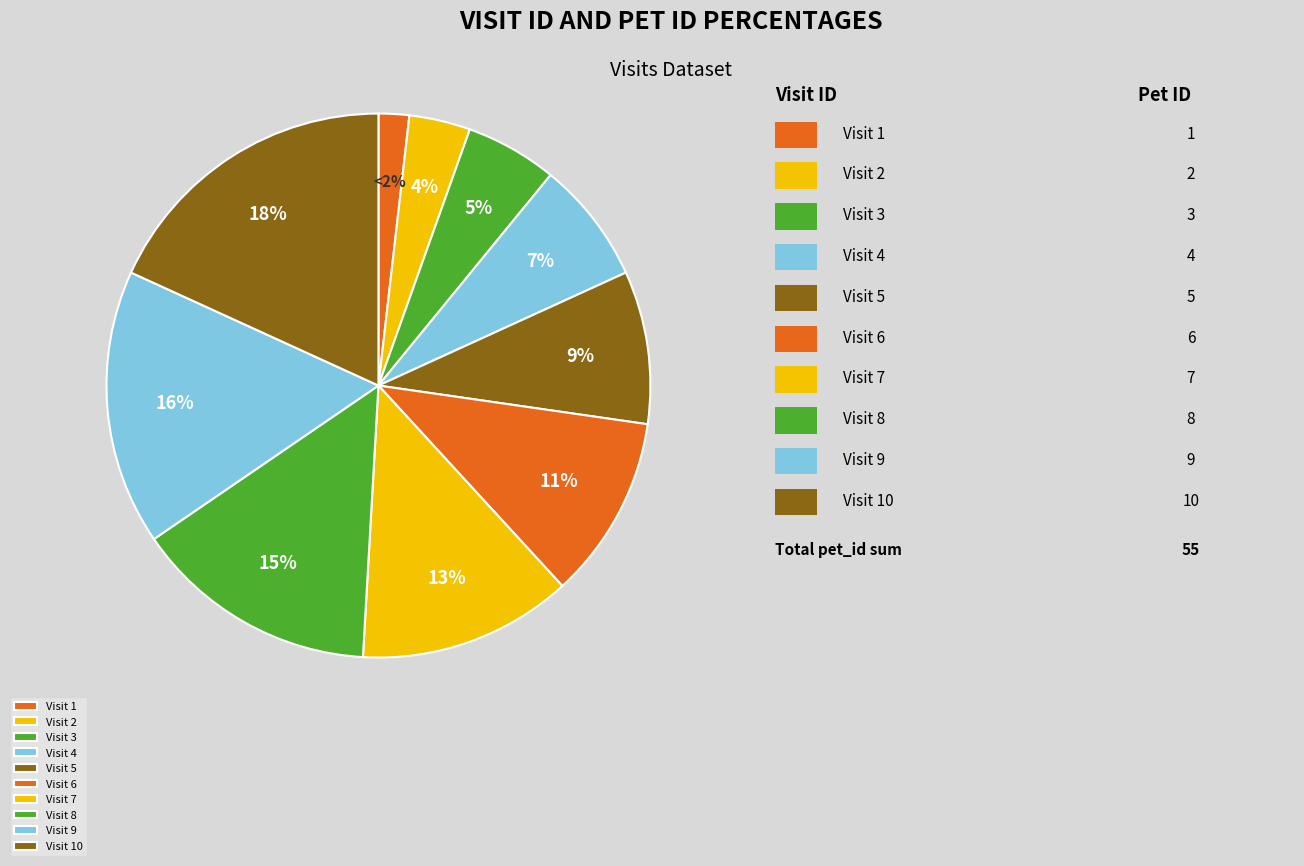

How many slices are in this pie chart?

10